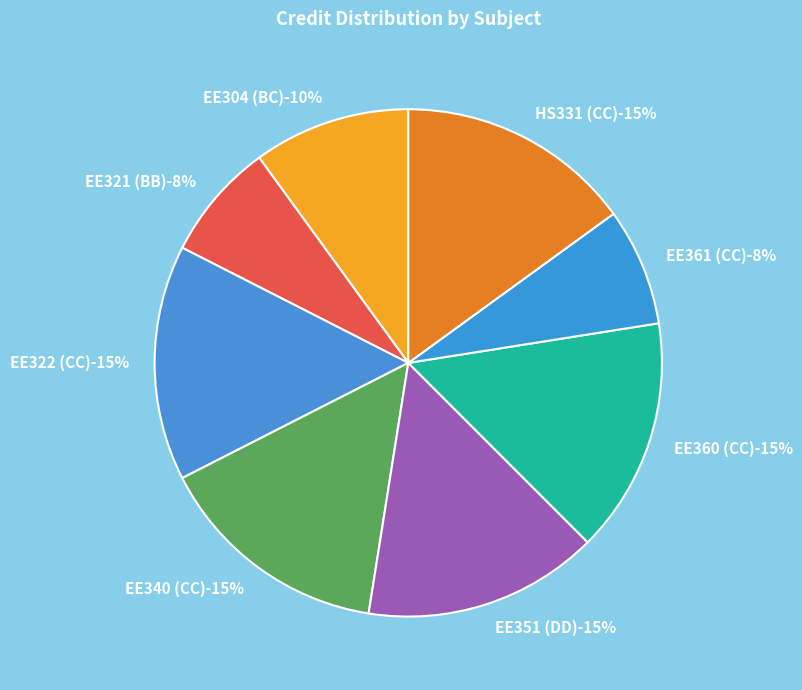

Count the number of slices in the pie.

8